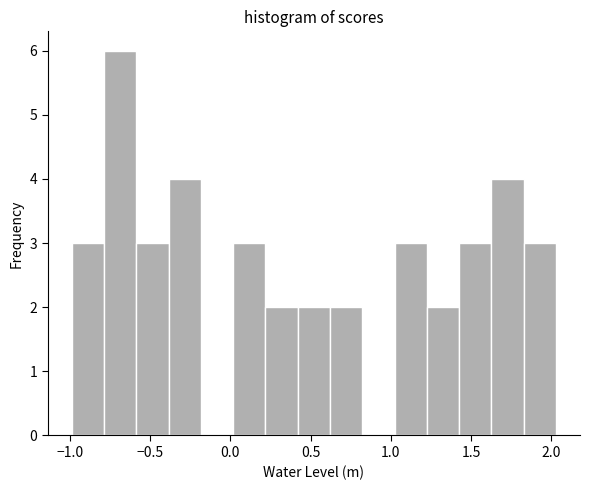

How tall is the bar that spans 1.85 to 2.05 on the x-axis? Neither the bar edges nor the heights are printed on the chart, so give them approximately, as read against the axes.

3